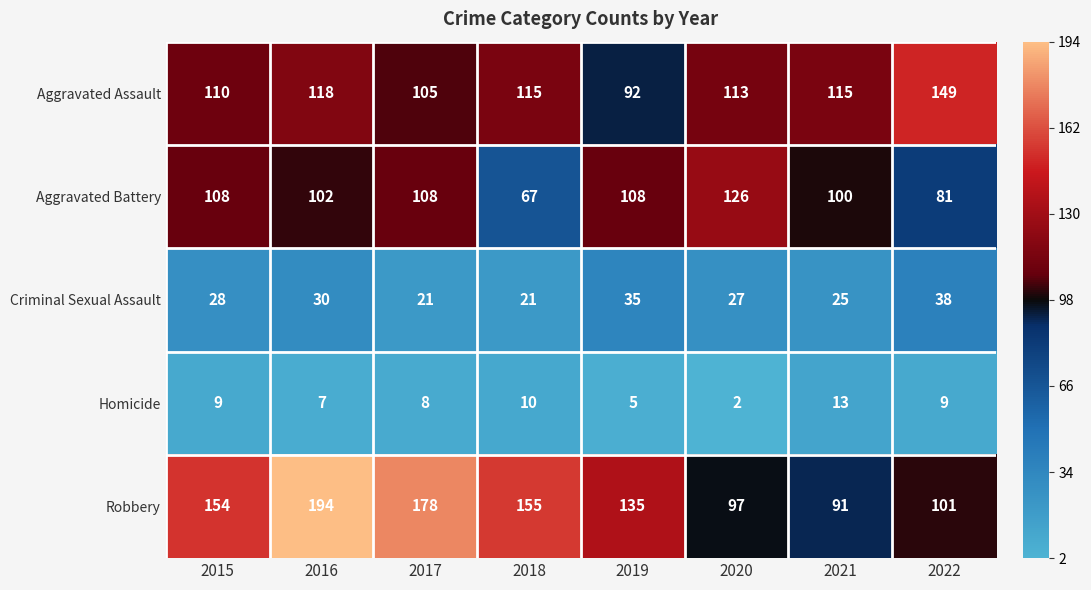

List the series in order of their peak value, lowest first.

Homicide, Criminal Sexual Assault, Aggravated Battery, Aggravated Assault, Robbery